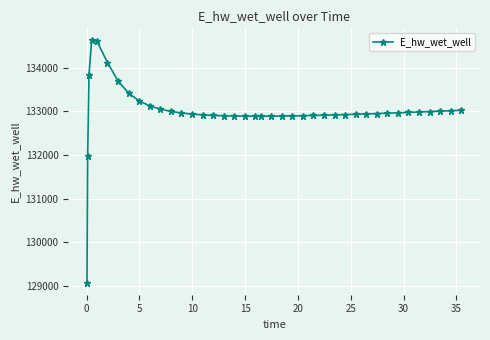

What is the difference between the maximum and minimum values?

5557.7